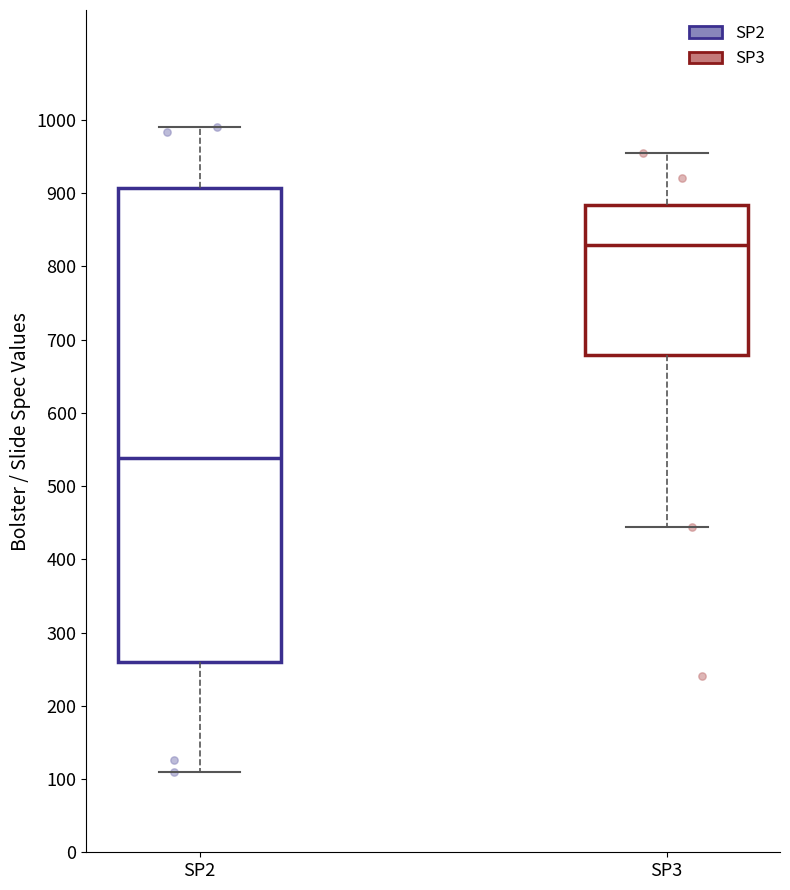

Which box is the tallest, from its lower edge to its upper edge?

SP2